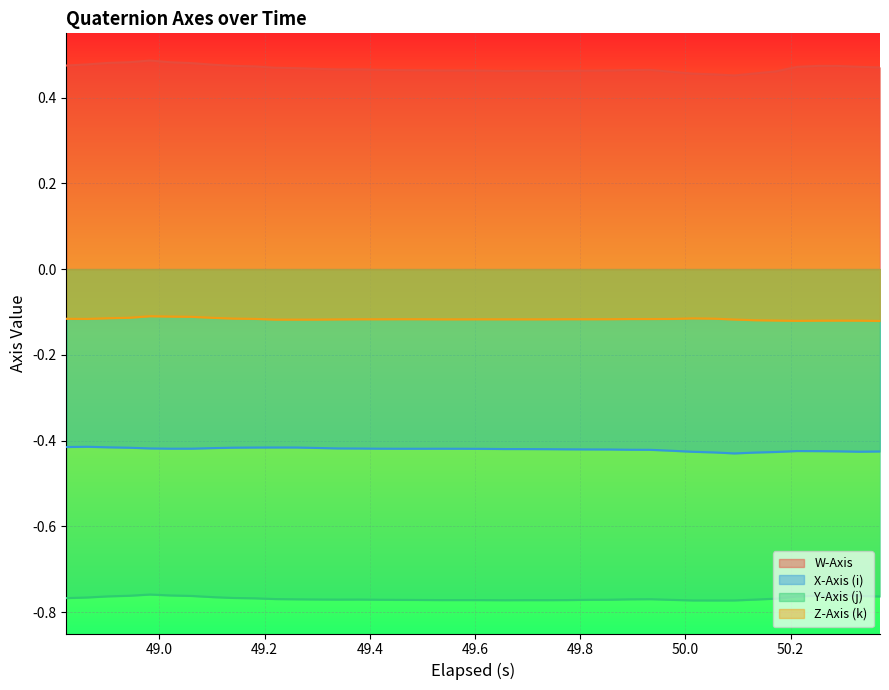

Rank the series by their maximum value, from highest to lowest.

W-Axis, Z-Axis (k), X-Axis (i), Y-Axis (j)